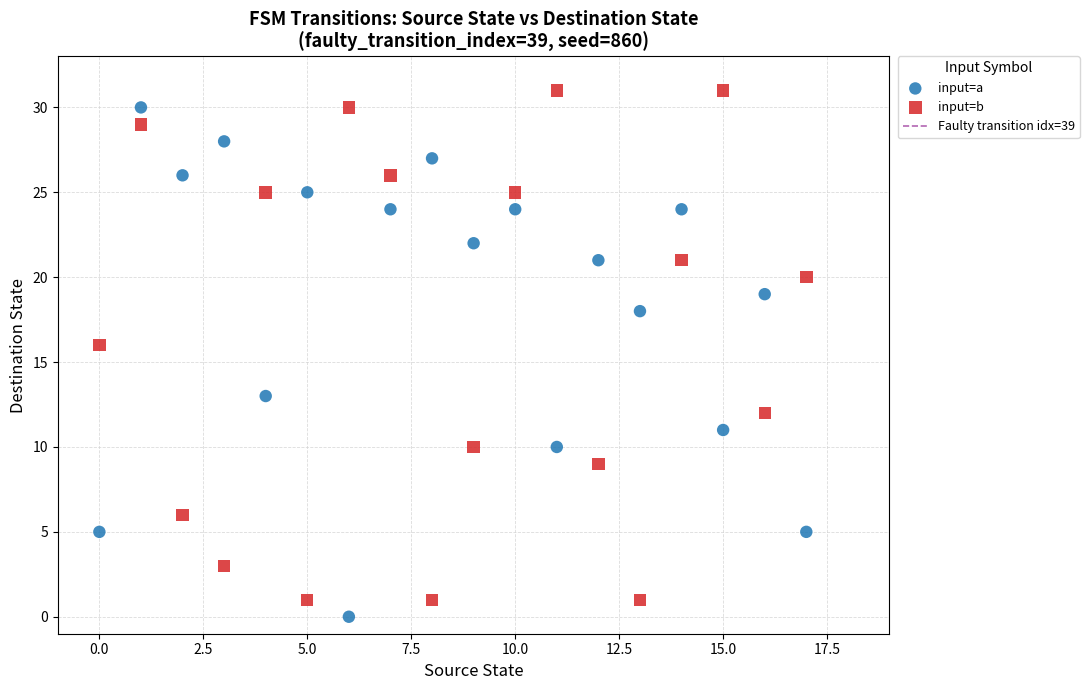

Across all data points, what is the range of Y values (max minus min)?

31